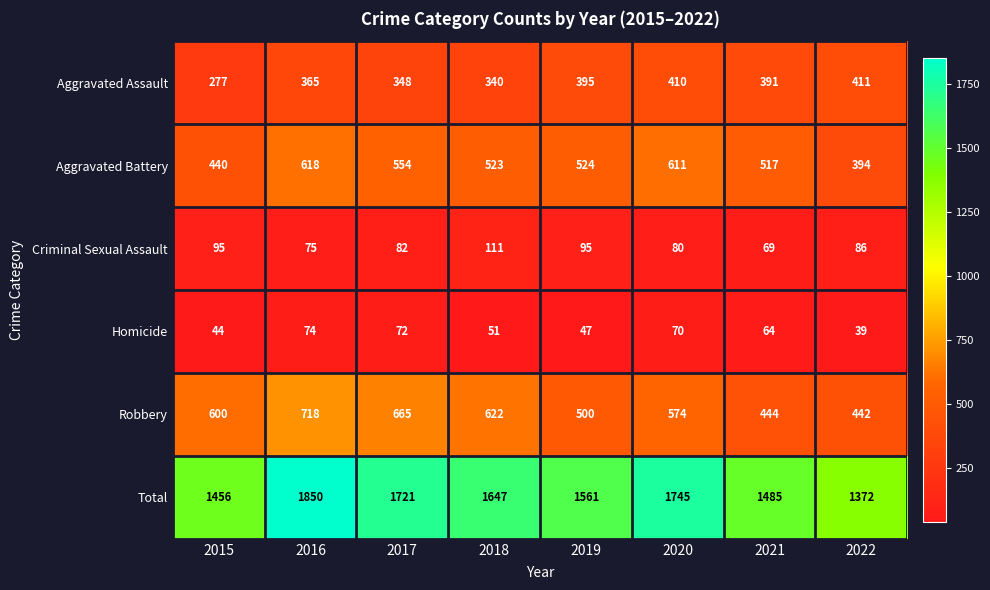

Which category has the highest value in the Robbery series?

2016